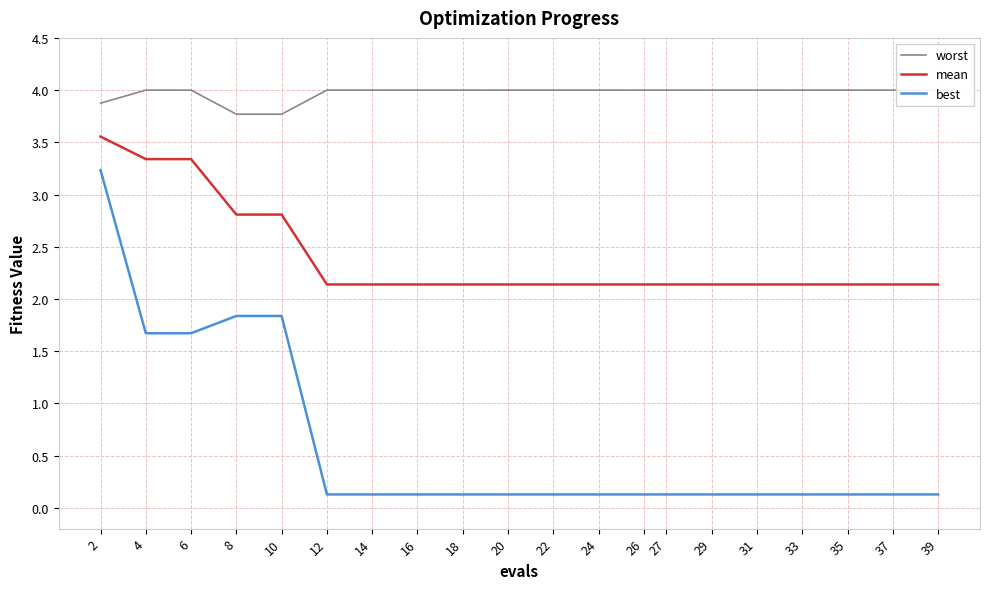

Read the worst value at 4.

4.0